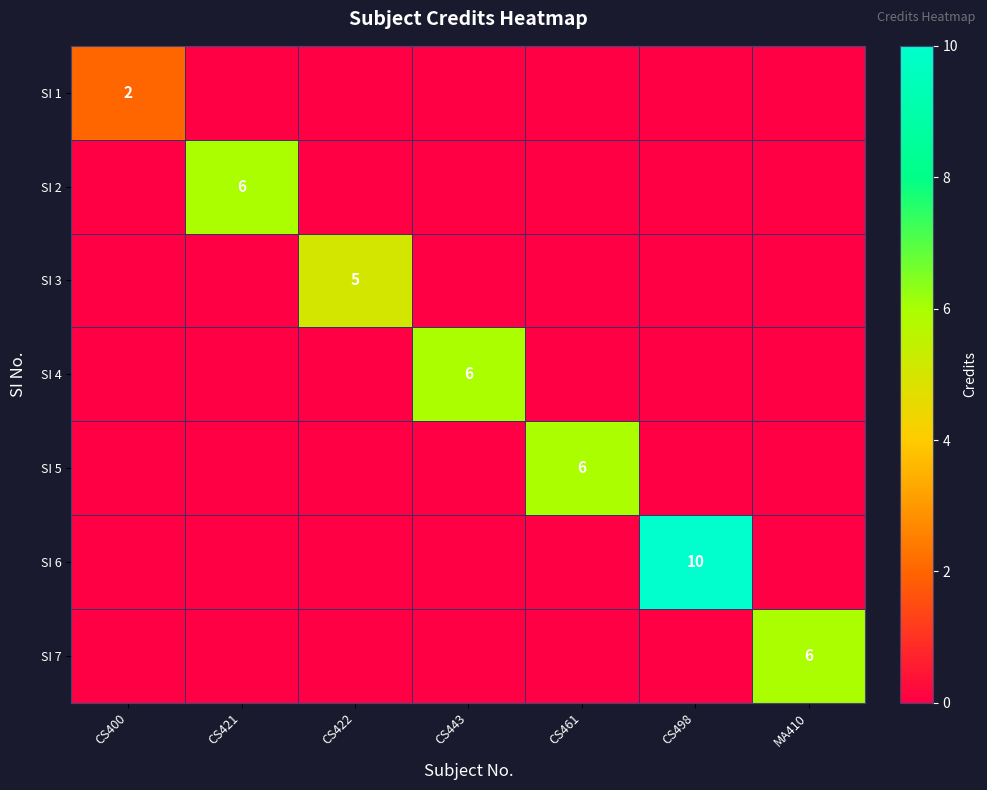

Which series changed the most between CS422 and MA410?

SI 7